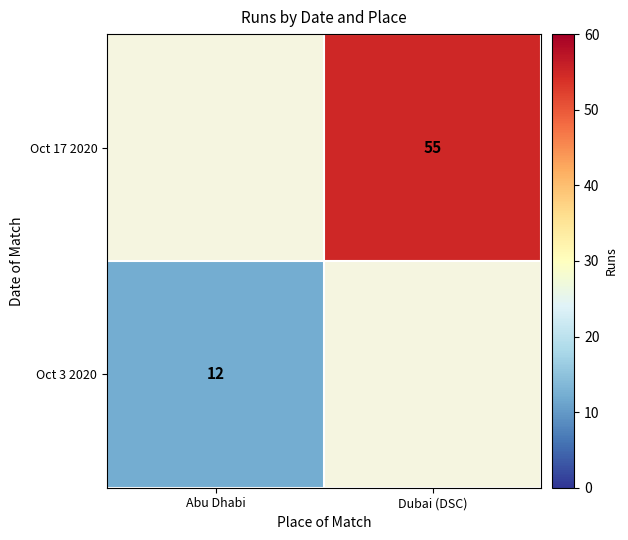

The Oct 3 2020 series shows 12 at Abu Dhabi. True or false?

True